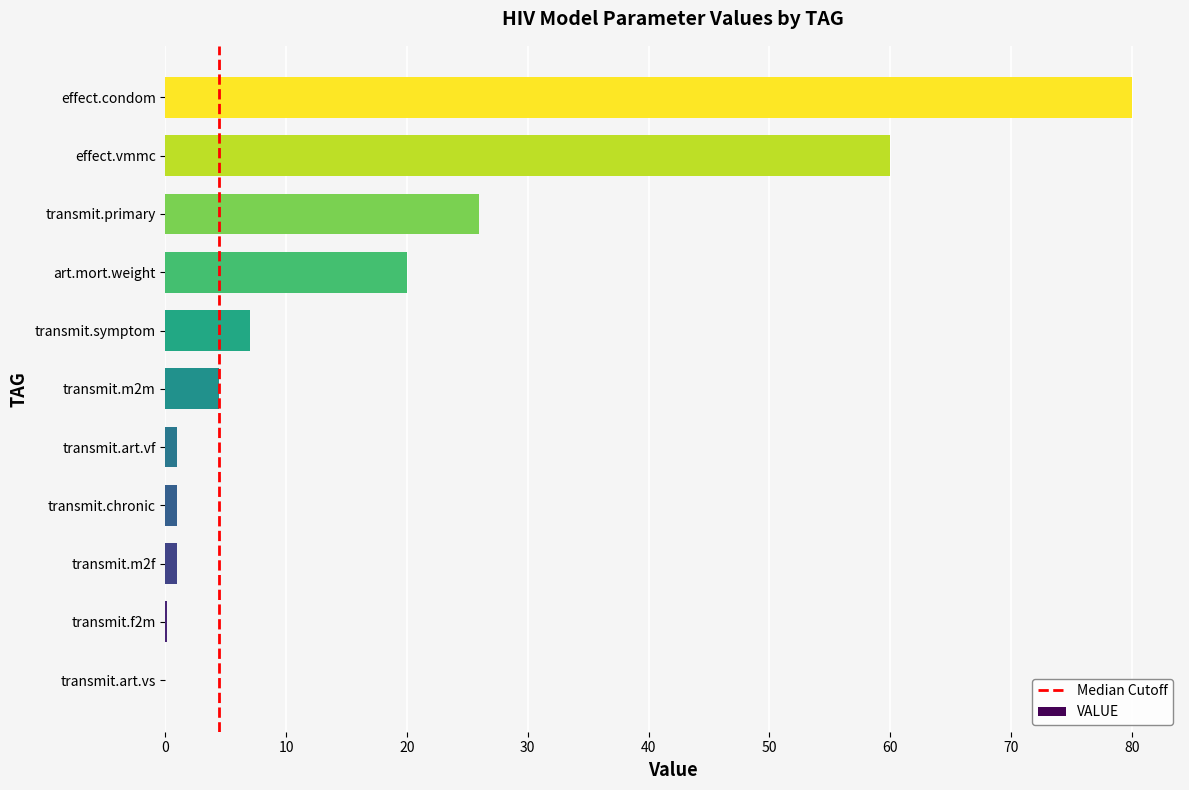

What is the sum of all values?

200.5